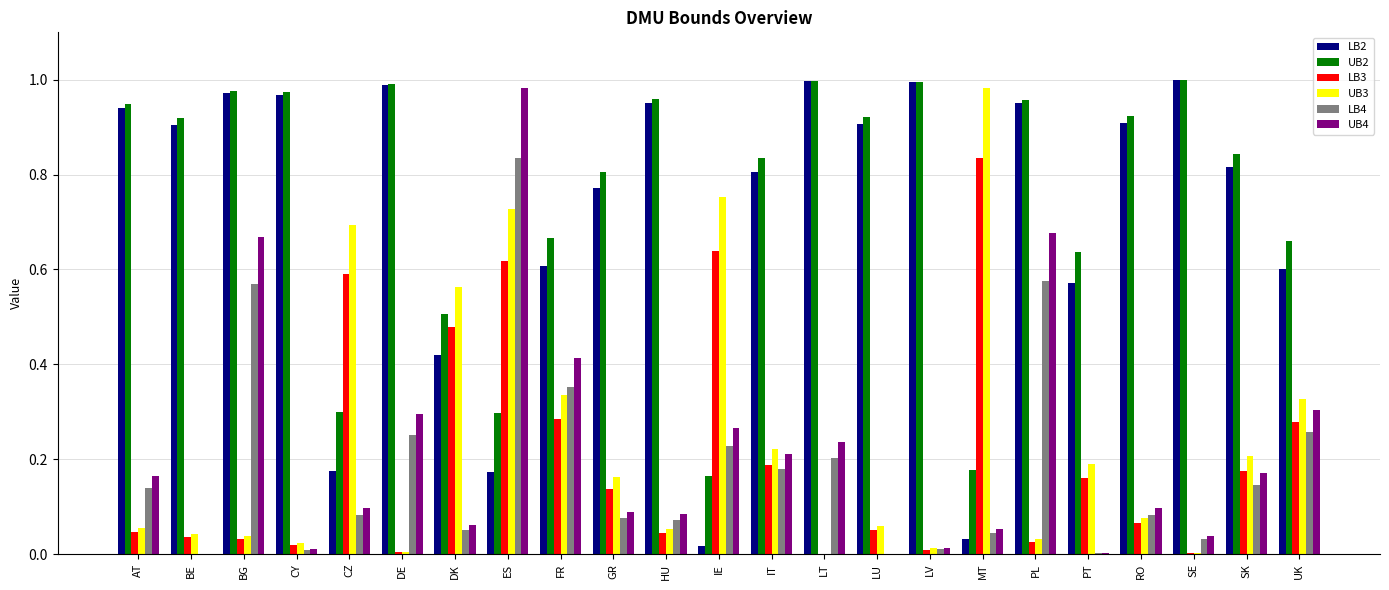

Is the value of LB2 at AT greater than the value of UB3 at MT?

No